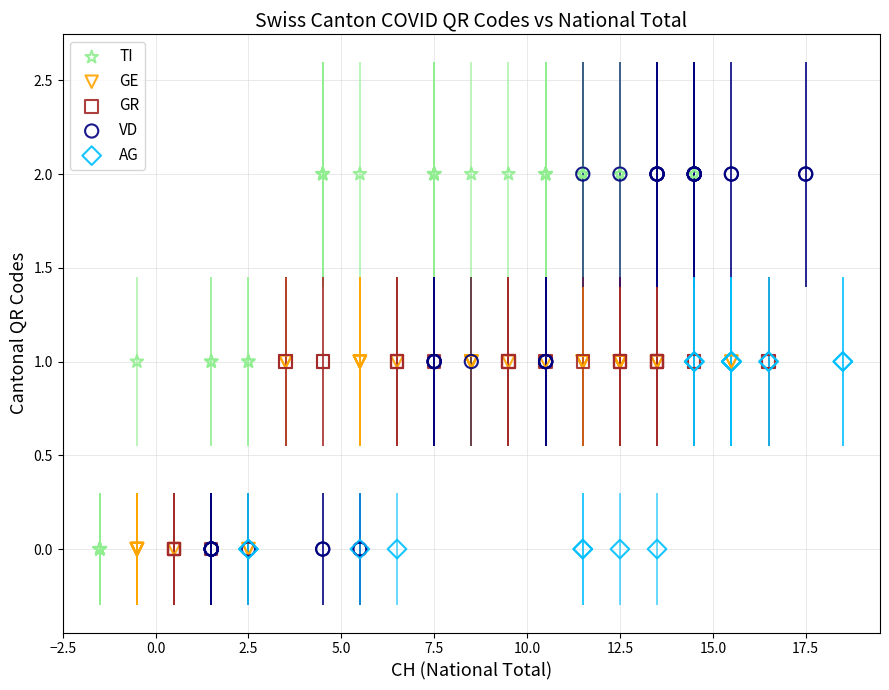

What are all the series names shown in the legend?

TI, GE, GR, VD, AG